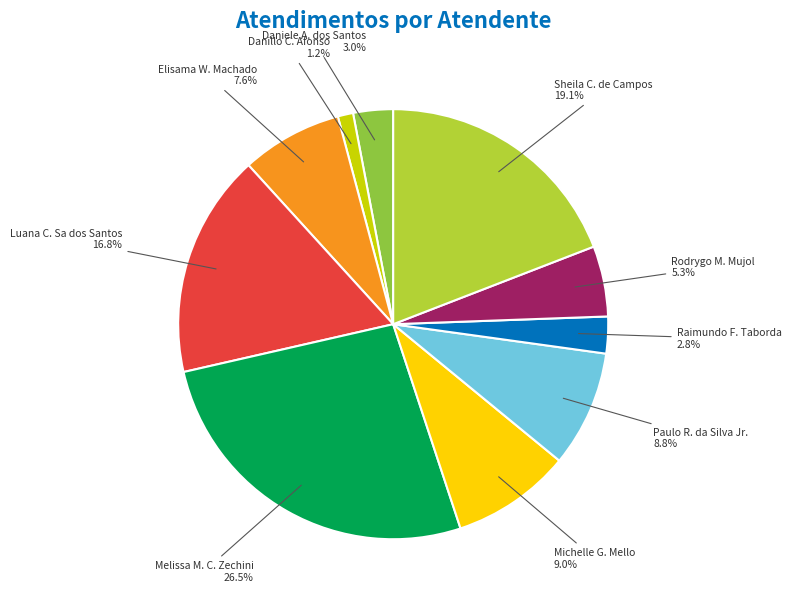

Does any single category account for the majority?

No